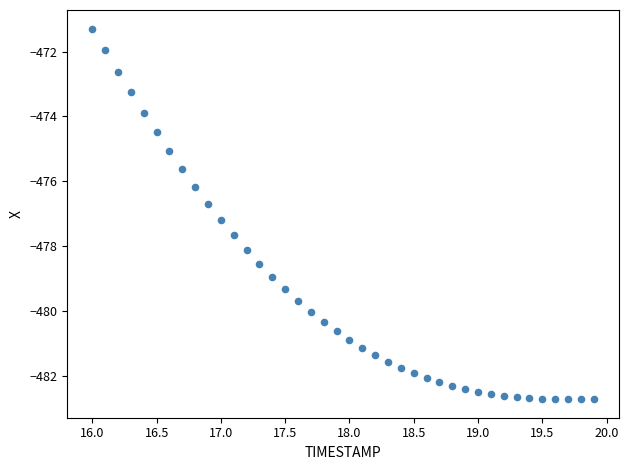

What is the range of Y values (max minus min)?

11.4